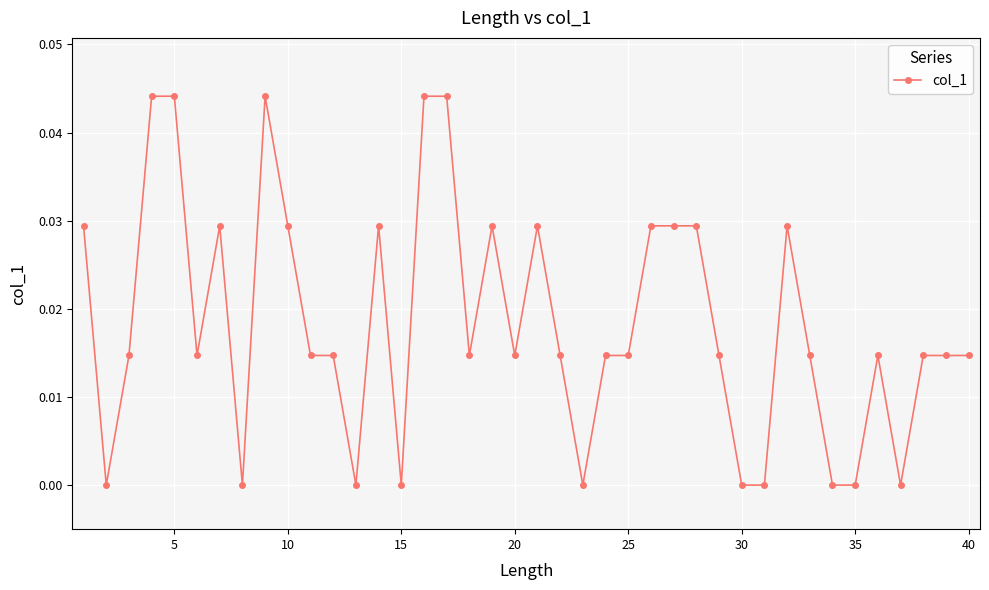

True or false: the data has more than 0 interior local peaks.

True